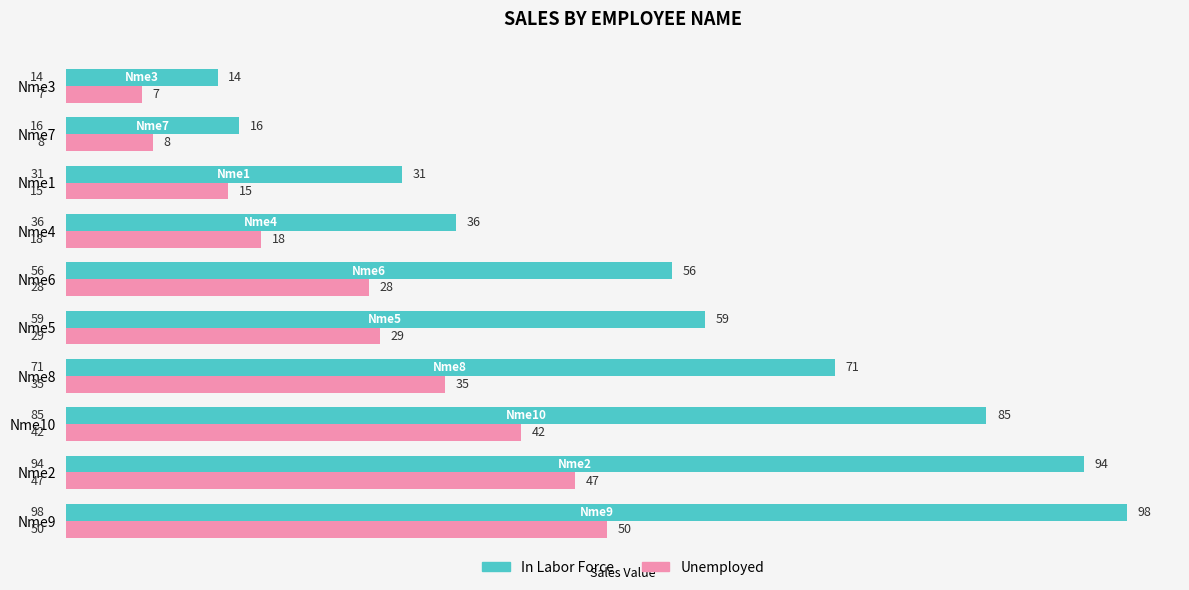

Rank the series by their average value, from lowest to highest.

Unemployed, In Labor Force